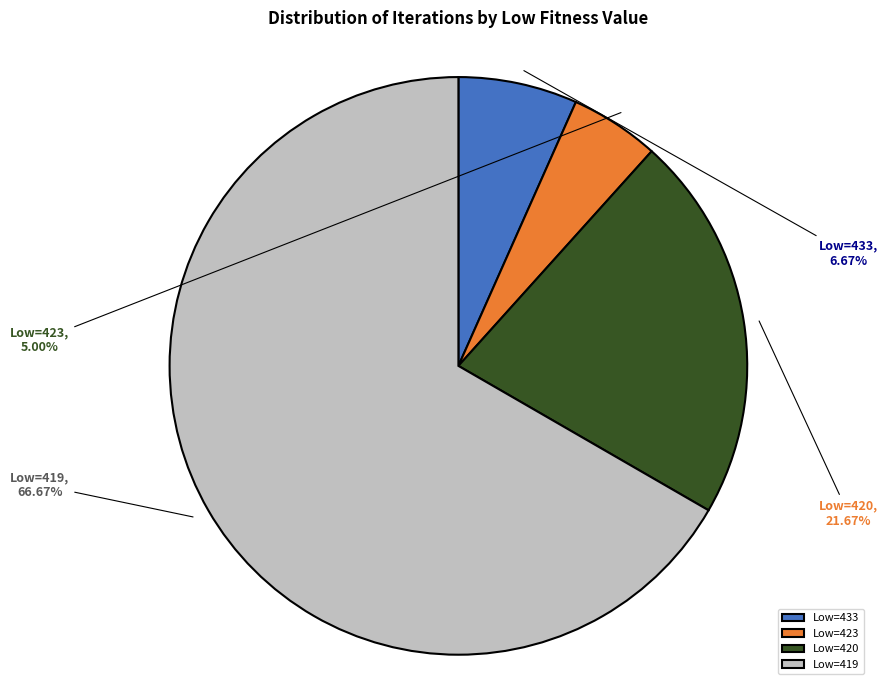

How many slices are in this pie chart?

4